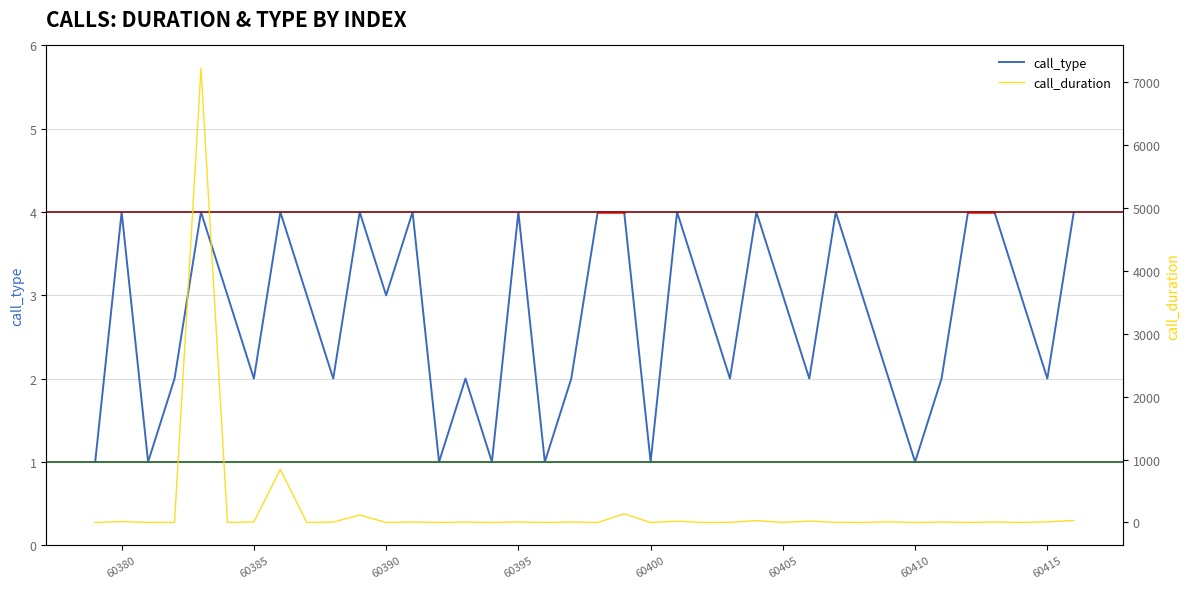

Does the chart display data point markers on the line(s)?

No